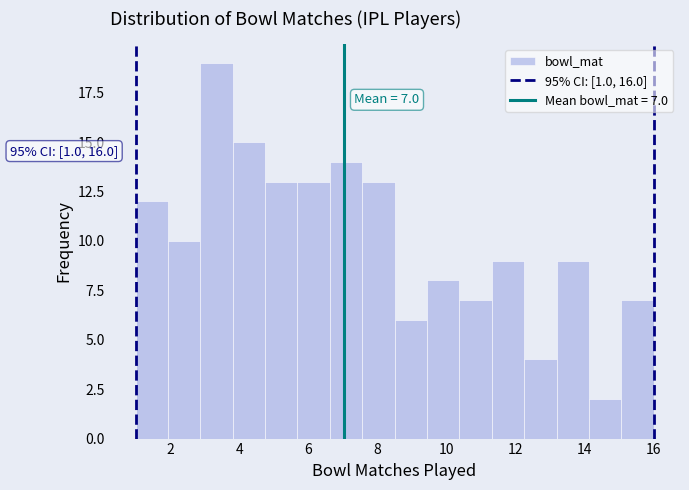

Over which range of the x-axis is the bar tallest?

2.8 to 3.8